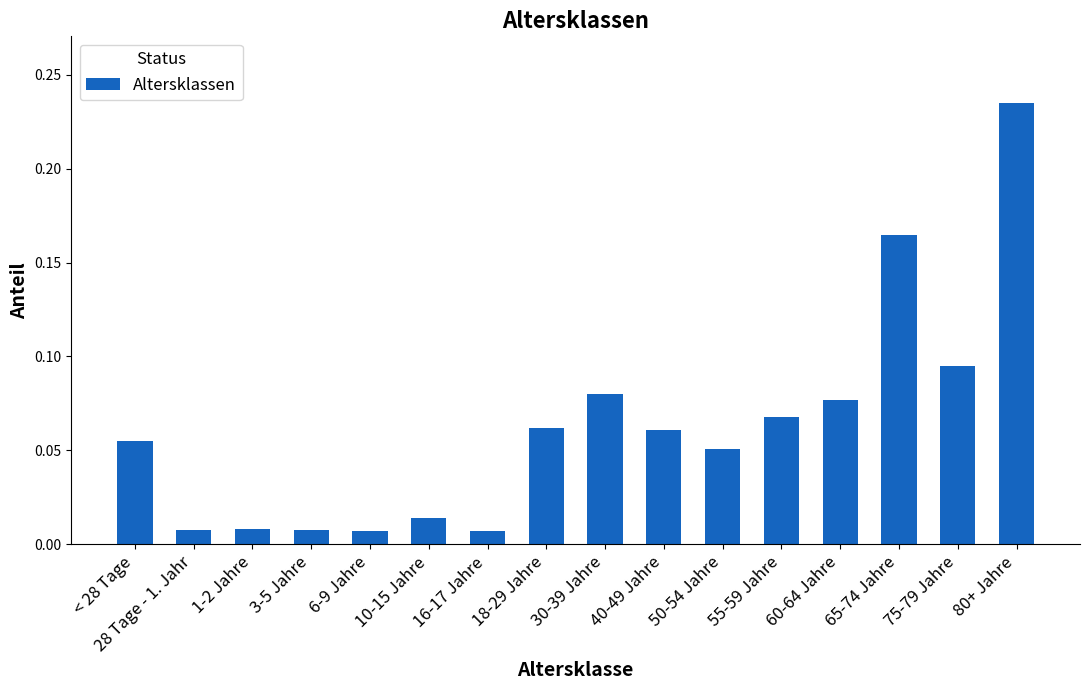

At which category does the chart reach its peak across all series?

80+ Jahre